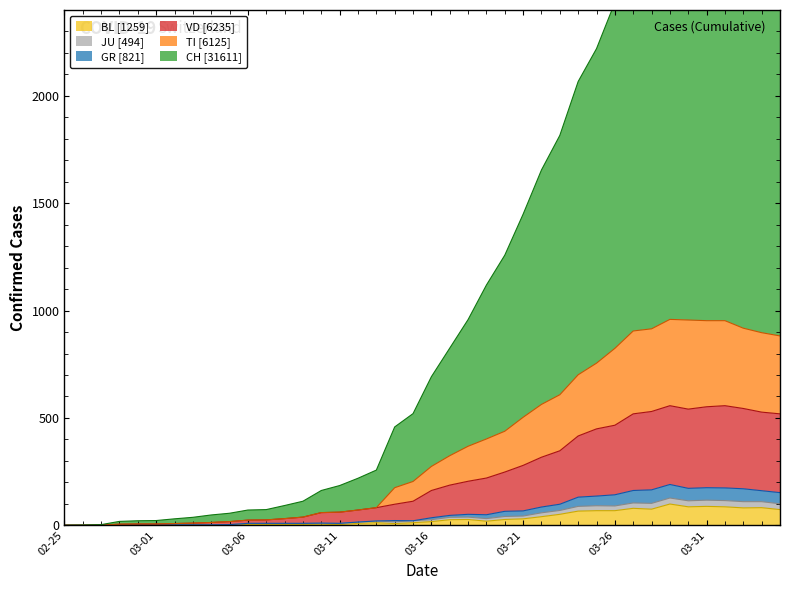

True or false: GR and TI cross at least once.

False